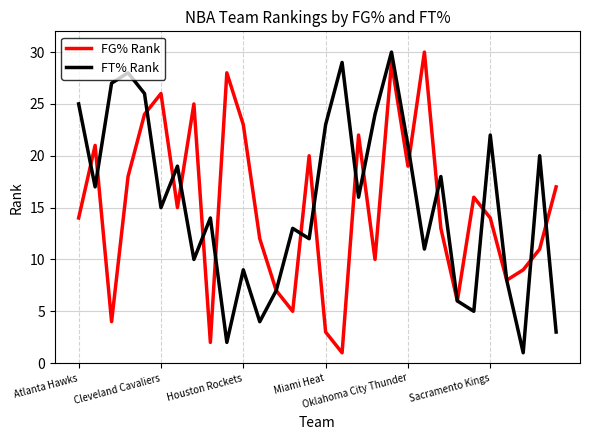

Reading right to left, extract all data points from this chart.

FG% Rank: 17	11	9	8	14	16	6	13	30	19	29	10	22	1	3	20	5	7	12	23	28	2	25	15	26	24	18	4	21	14
FT% Rank: 3	20	1	8	22	5	6	18	11	21	30	24	16	29	23	12	13	7	4	9	2	14	10	19	15	26	28	27	17	25